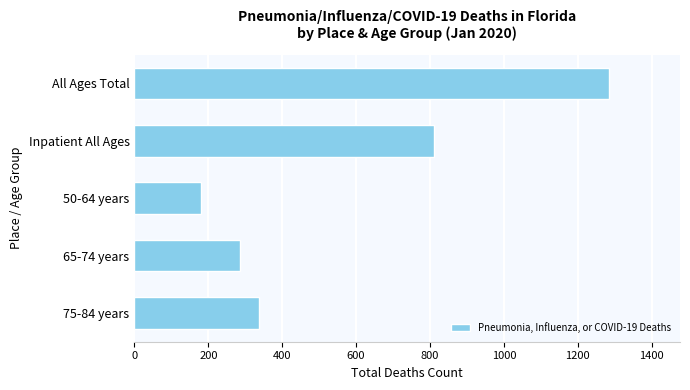

Count the number of data series in this chart.

1